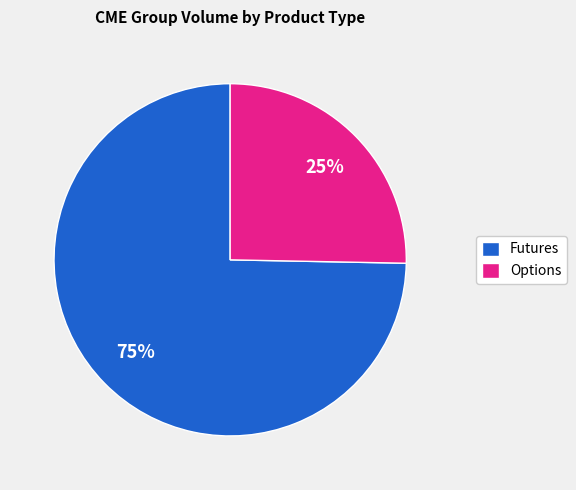

Do Futures and Options together represent more than half of the pie?

Yes